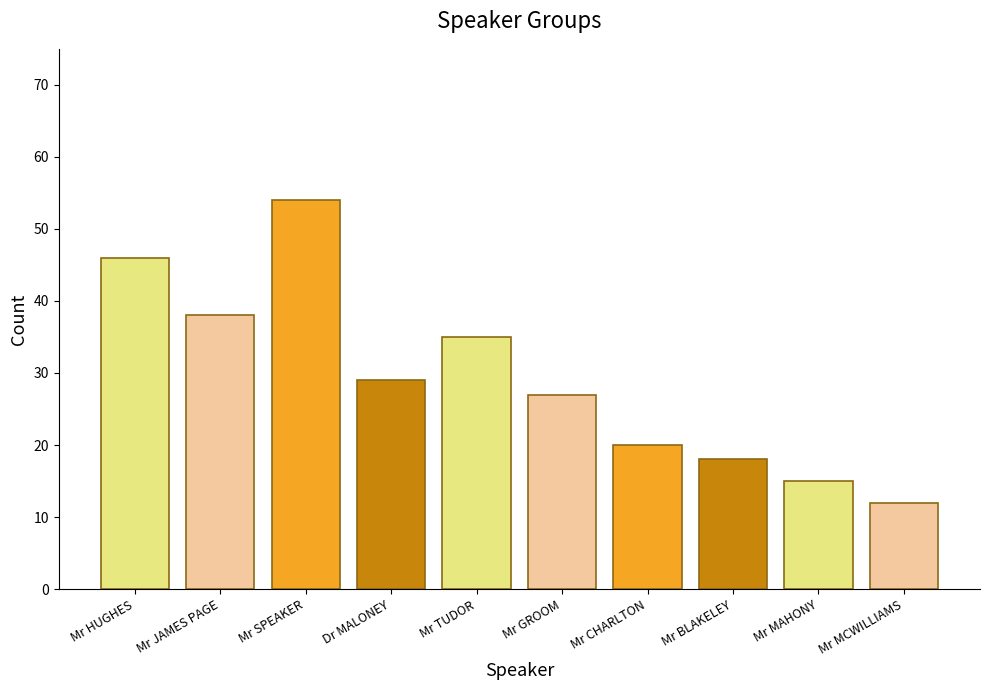

Reading right to left, transcribe all the data shown in this chart.

12	15	18	20	27	35	29	54	38	46